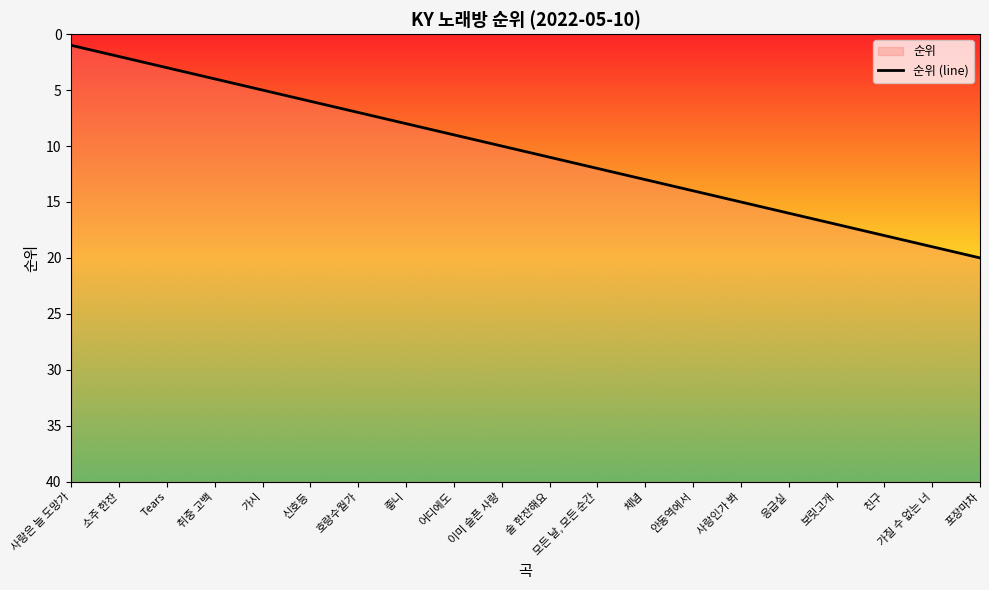

True or false: the data shows 5 at 가시.

True